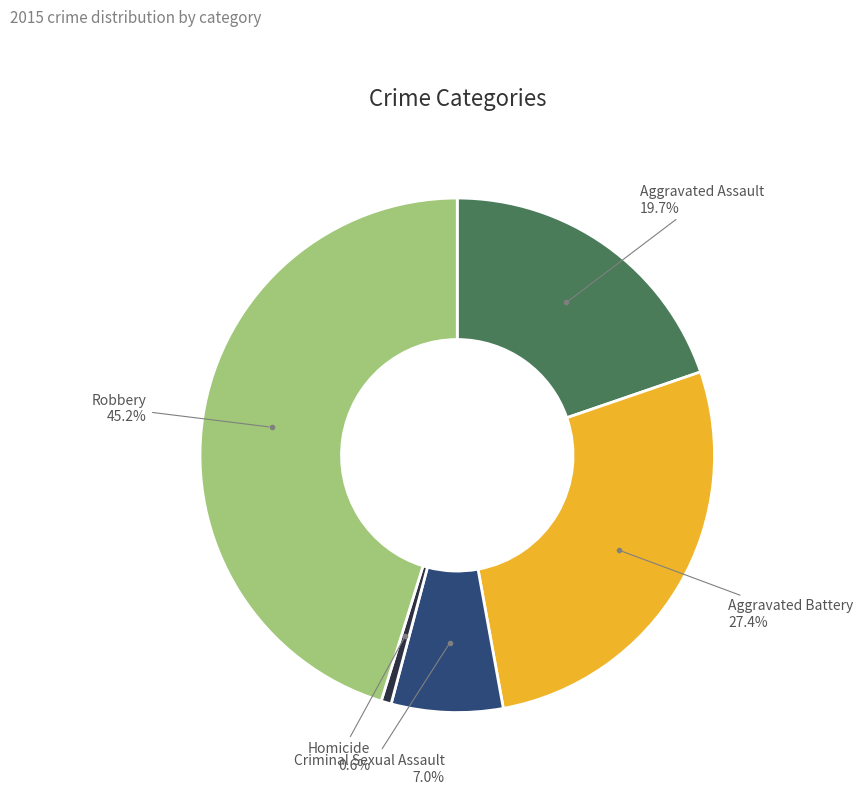

To the nearest percent, what is the difference between the largest and smallest slice percentages?

45%